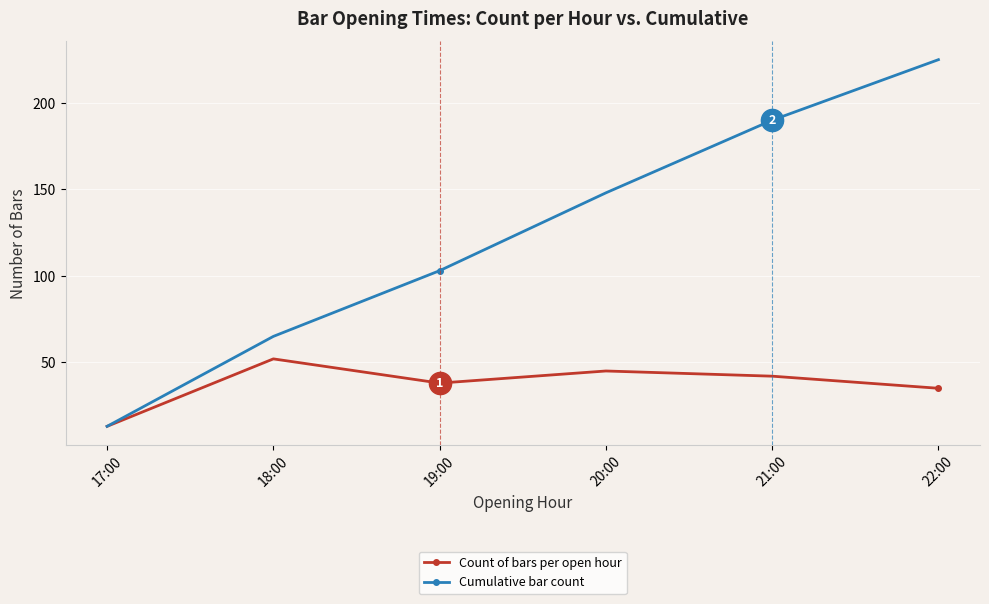

What are all the series names shown in the legend?

Count of bars per open hour, Cumulative bar count